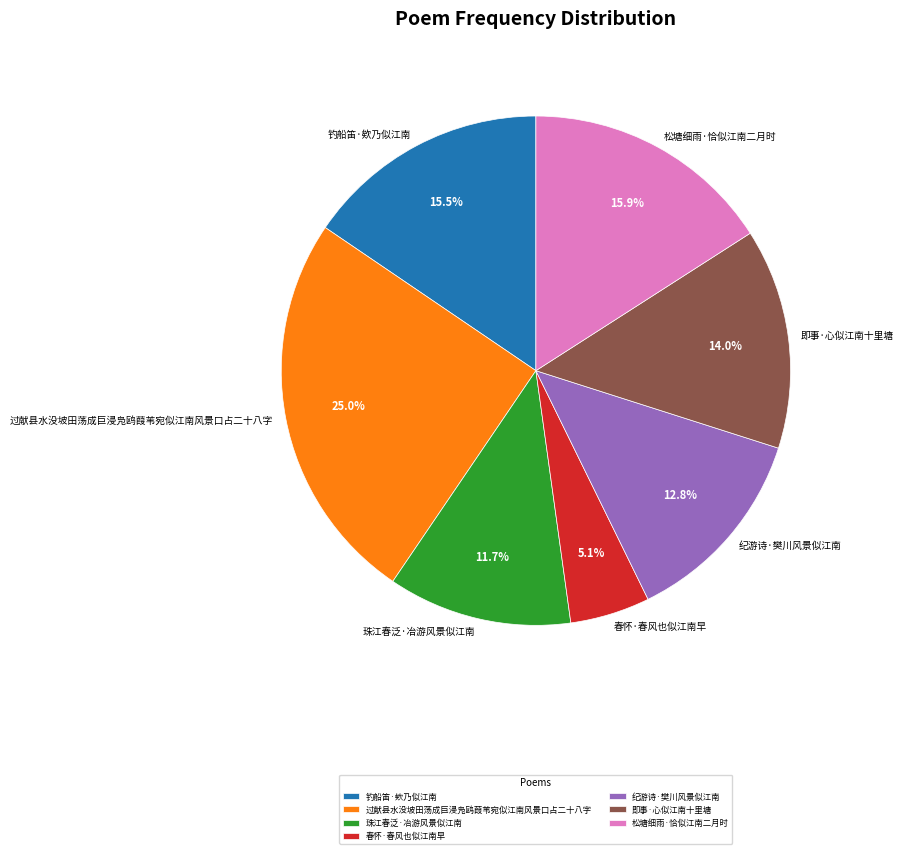

What percentage do 即事·心似江南十里塘 and 钓船笛·欸乃似江南 together represent?

29.5%